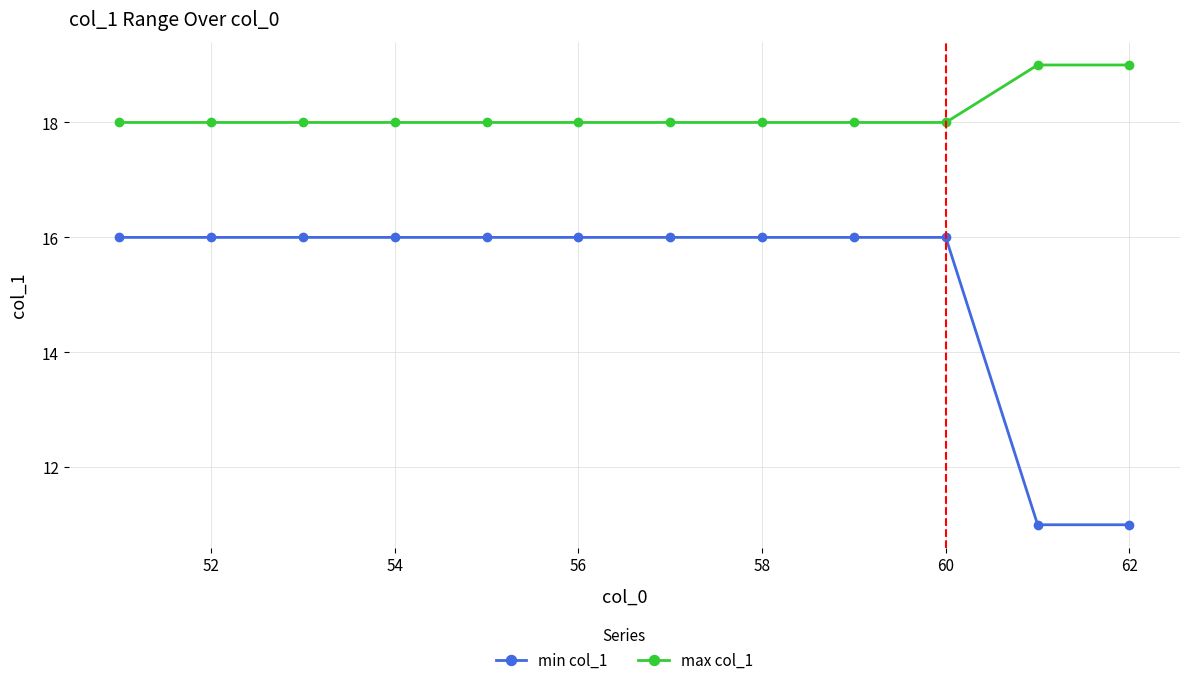

What is the value of the min col_1 point at the 12th from the left?

11